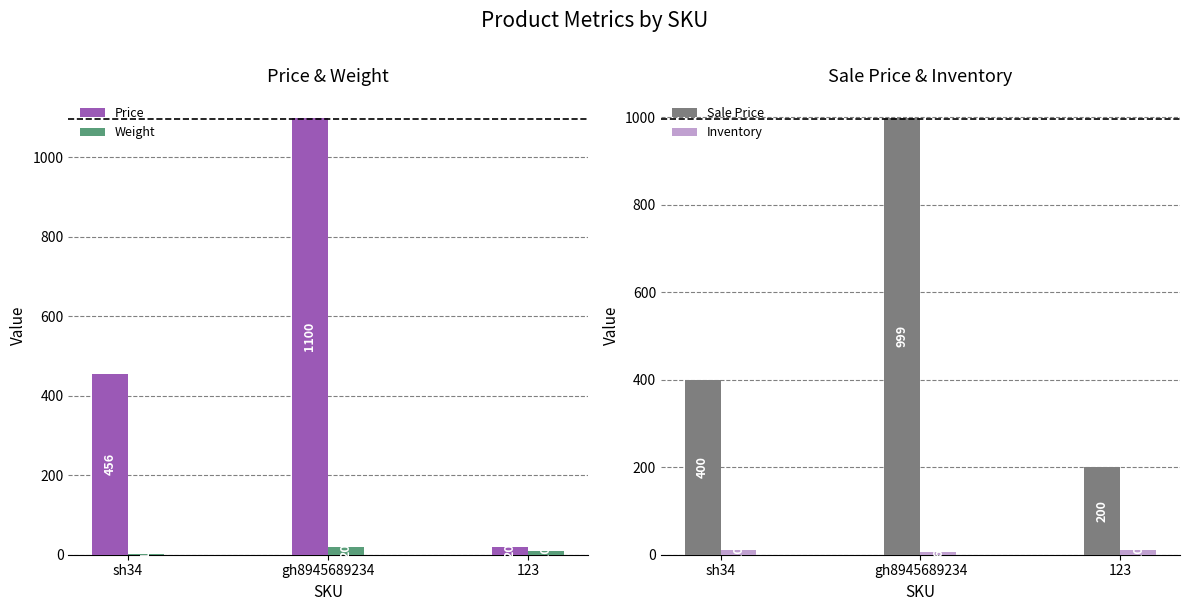

How many values in the Weight series exceed 10?

1